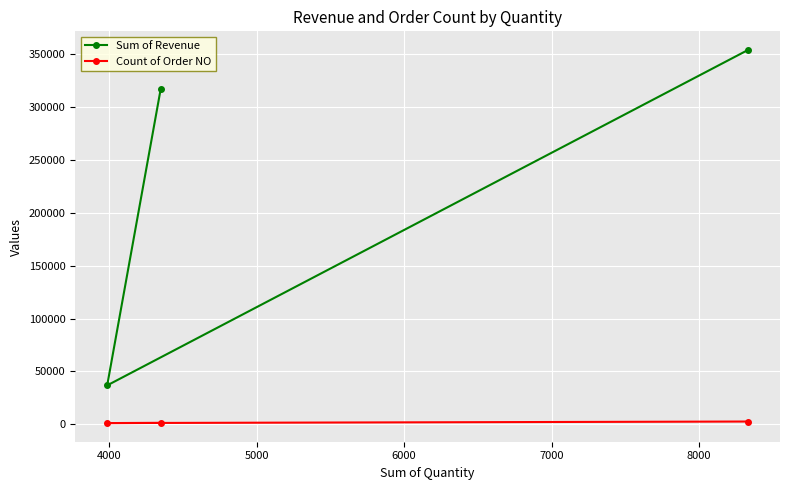

How many data points in Count of Order NO are above 1456?

1